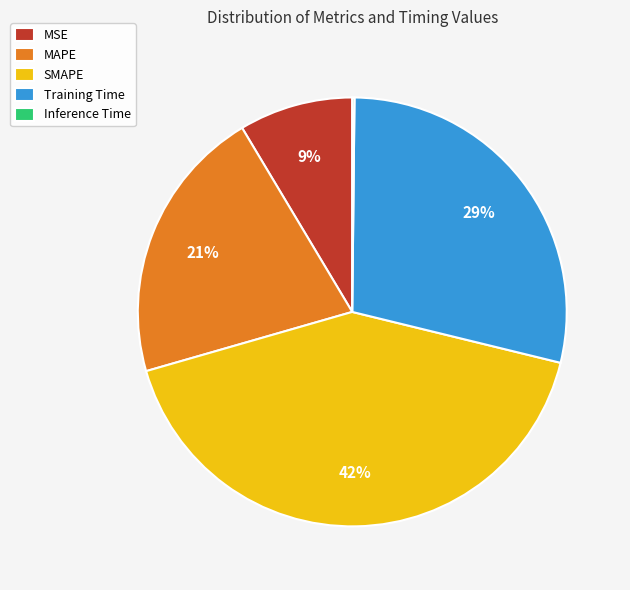

What percentage is the Training Time slice, to the nearest percent?

29%